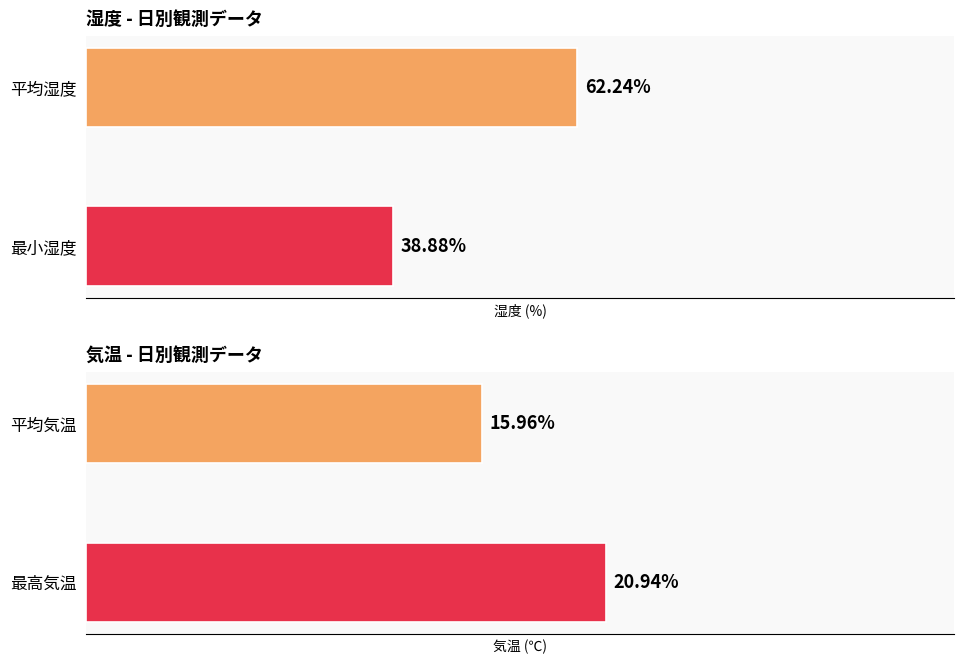

The value of 最小湿度 at 13 is 30.9. True or false?

False